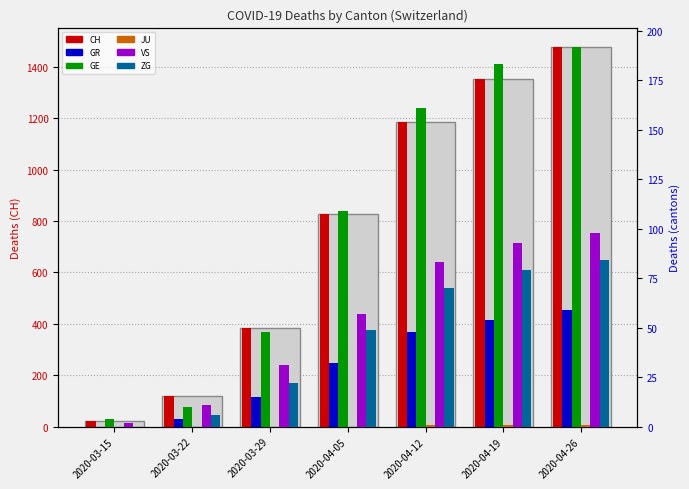

What are all the series names shown in the legend?

CH, GR, GE, JU, VS, ZG